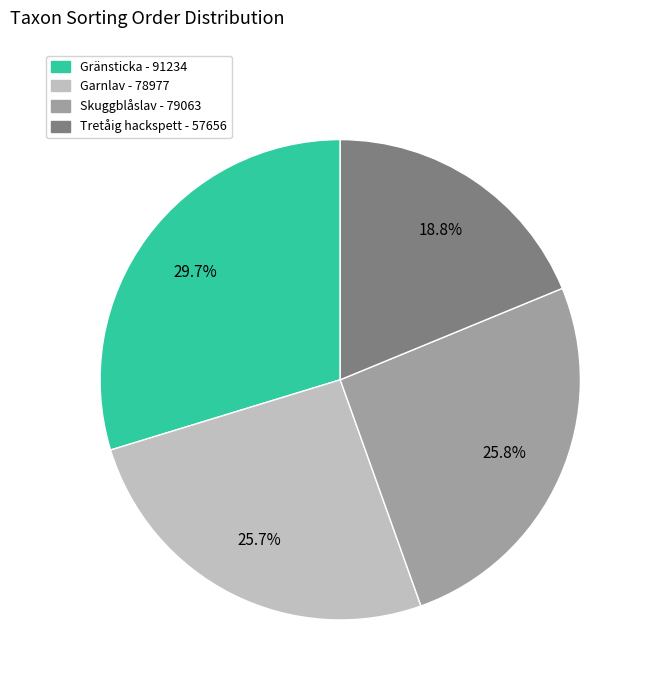

To the nearest percent, what is the average slice percentage?

25%